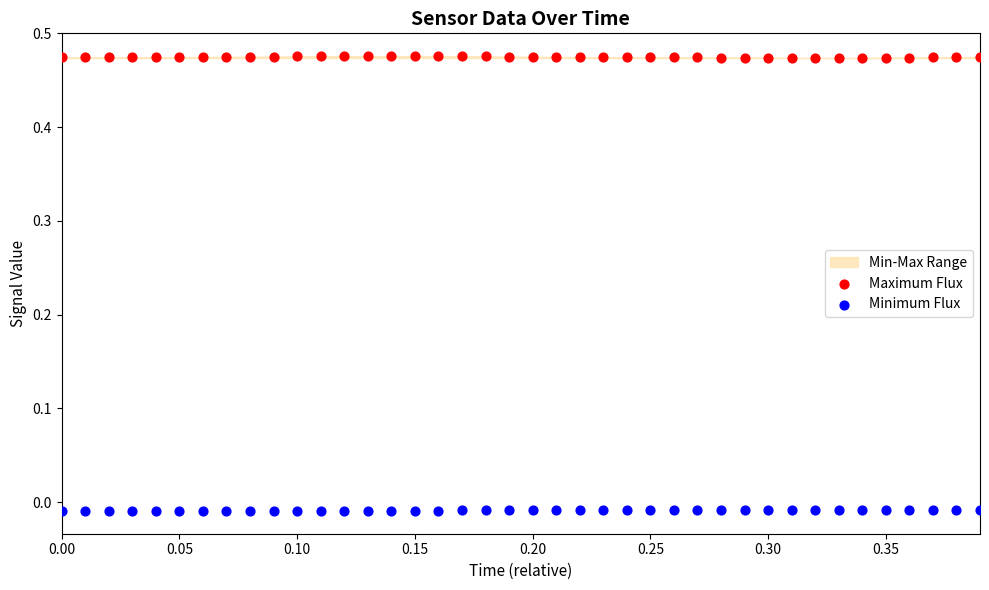

Which series has the largest Y range (max minus min)?

Maximum Flux